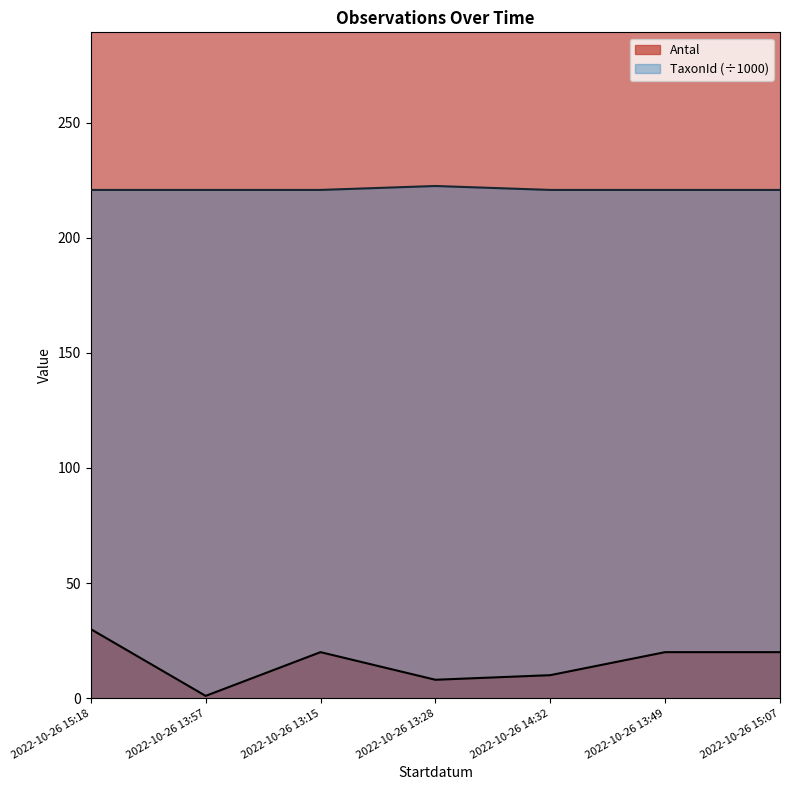

Reading right to left, what are all the values shown in this chart?

Antal: 2022-10-26 15:07=20.0	2022-10-26 13:49=20.0	2022-10-26 14:32=10.0	2022-10-26 13:28=8.0	2022-10-26 13:15=20.0	2022-10-26 13:57=1.0	2022-10-26 15:18=30.0
TaxonId: 2022-10-26 15:07=220.8	2022-10-26 13:49=220.8	2022-10-26 14:32=220.8	2022-10-26 13:28=222.5	2022-10-26 13:15=220.8	2022-10-26 13:57=220.8	2022-10-26 15:18=220.8